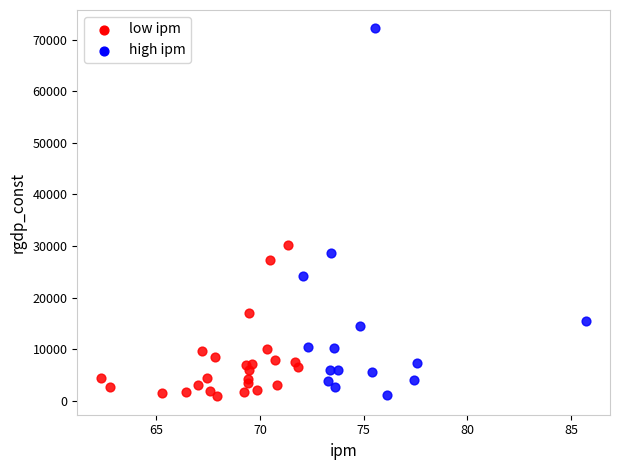

Which series contains the highest Y value?

high ipm